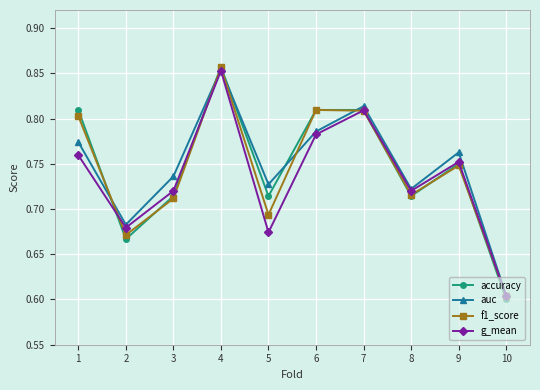

What is the total value across all series at 1?

3.1